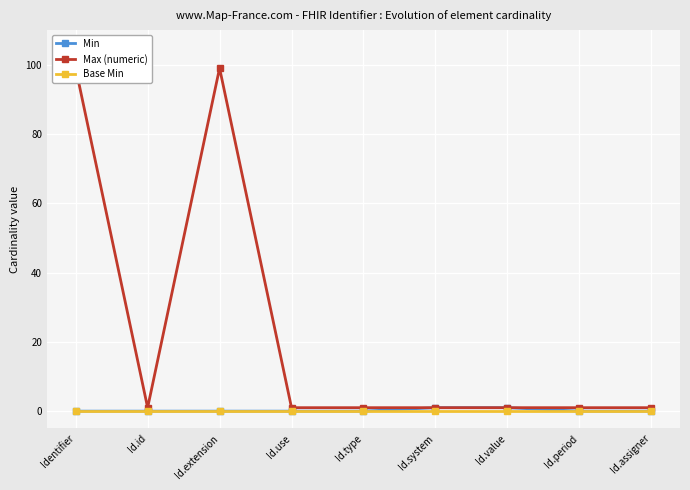

What is the label of the 4th point from the left?

Id.use